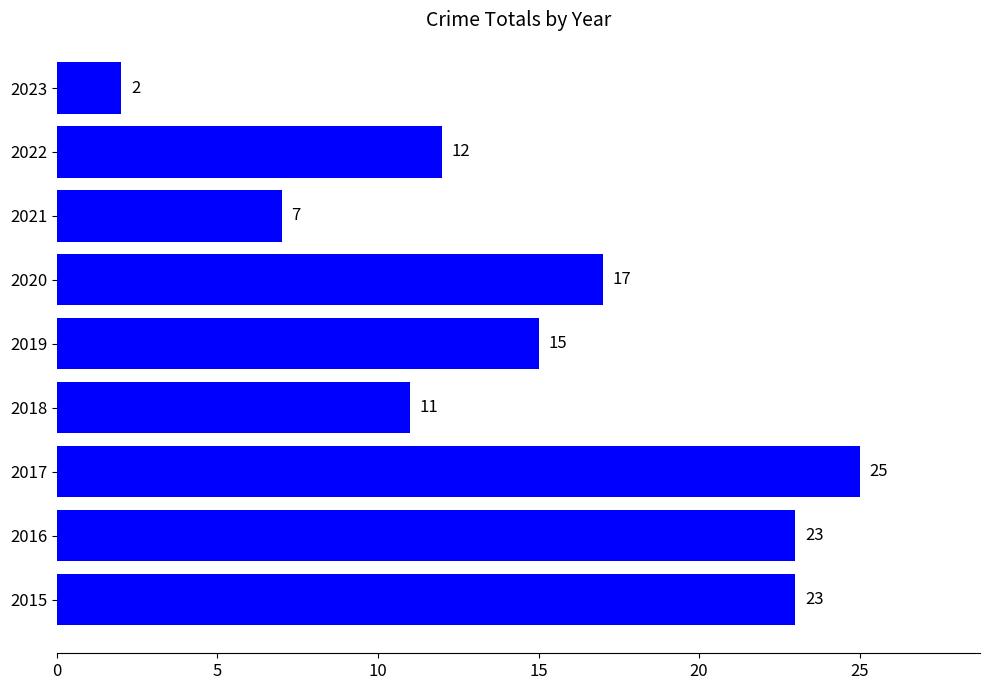

At which category does the chart reach its peak across all series?

2017